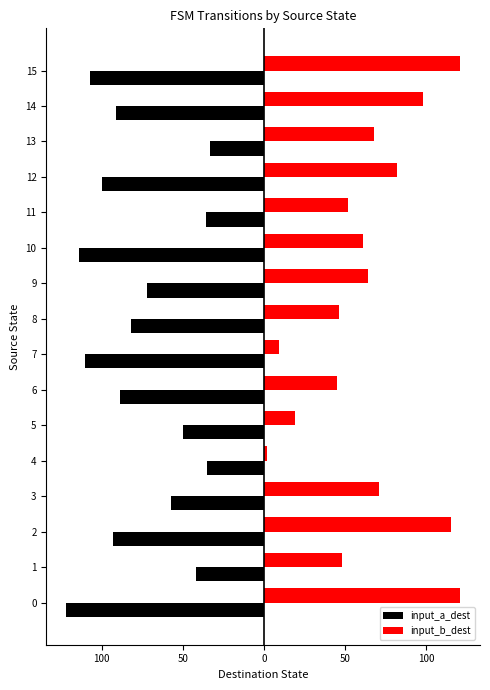

What is the difference between the highest and lowest values at 13?

101